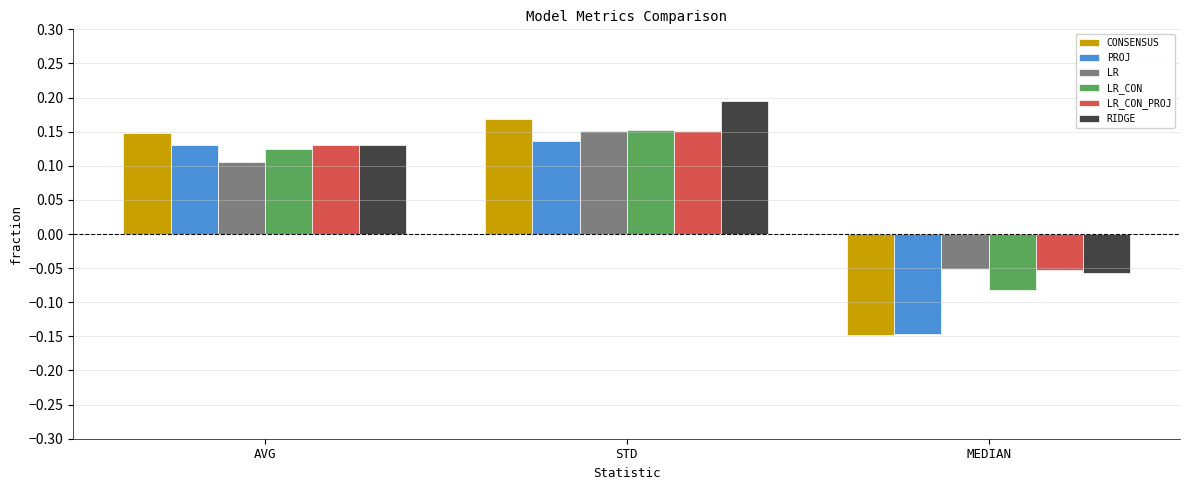

Which series changed the most between AVG and STD?

RIDGE